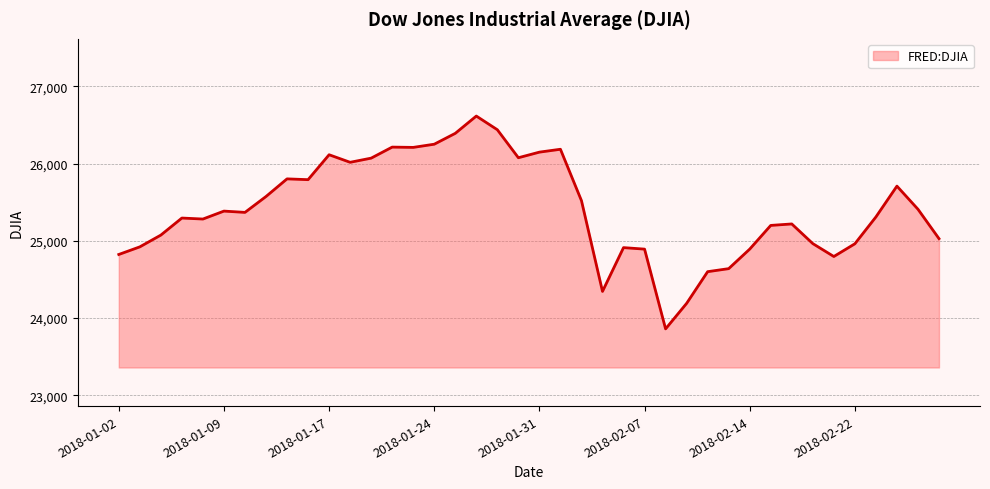

What is the greatest value displayed?

26616.7